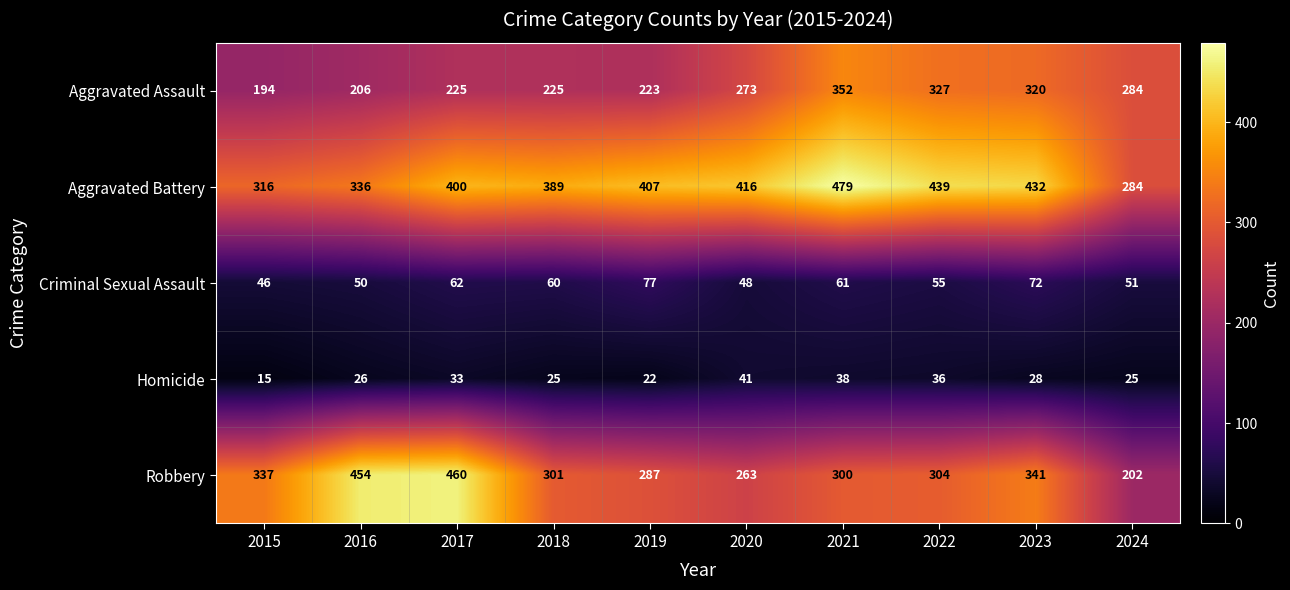

What is the spread (max minus min) of values at 2016?

428